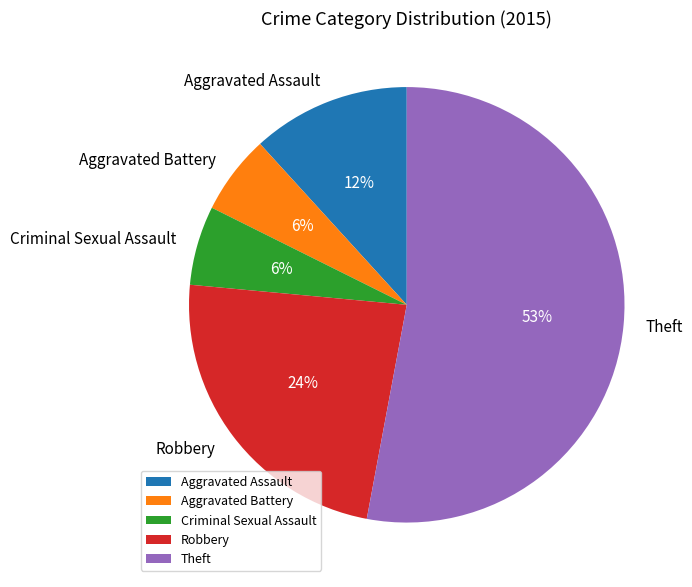

Combined, do Robbery and Criminal Sexual Assault account for over 50%?

No